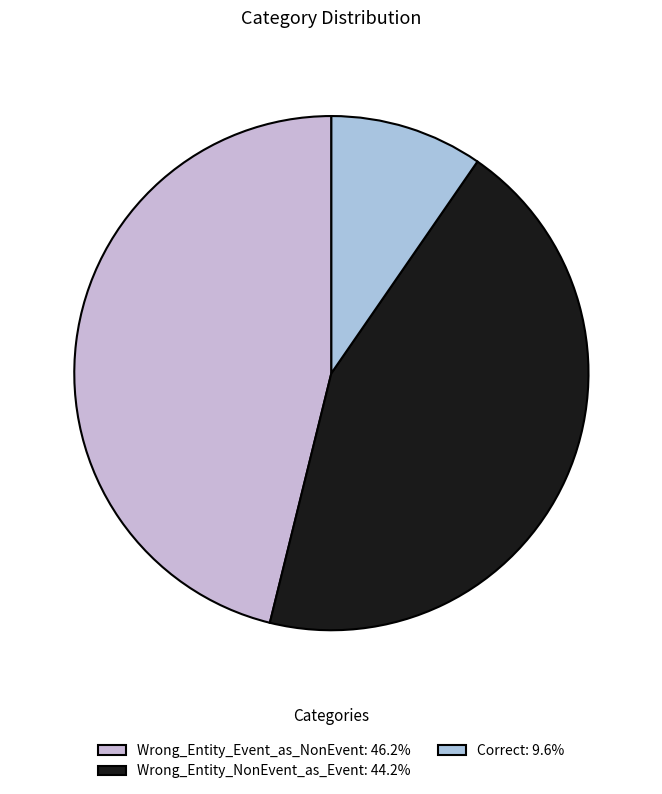

Do Correct and Wrong_Entity_Event_as_NonEvent together represent more than half of the pie?

Yes